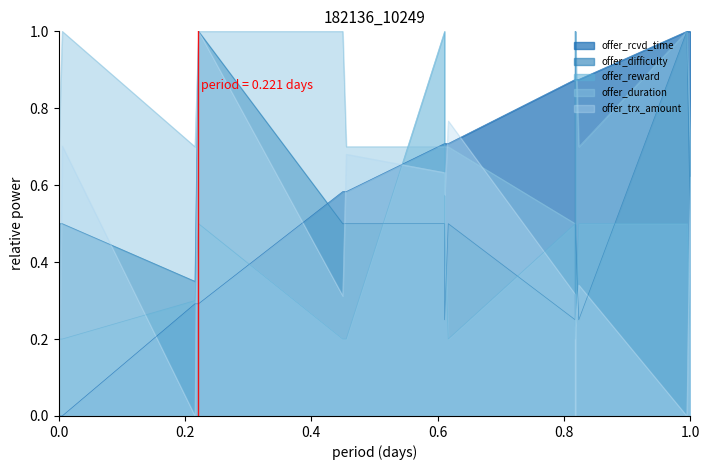

Rank the series at 1.0 from lowest to highest value.

offer_reward, offer_difficulty, offer_trx_amount, offer_duration, offer_rcvd_time